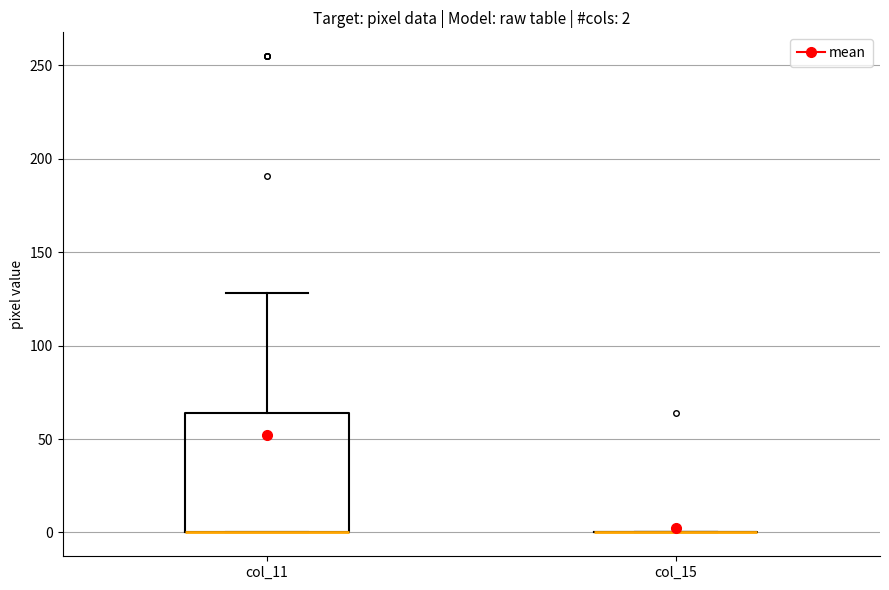

Which box is the tallest, from its lower edge to its upper edge?

col_11